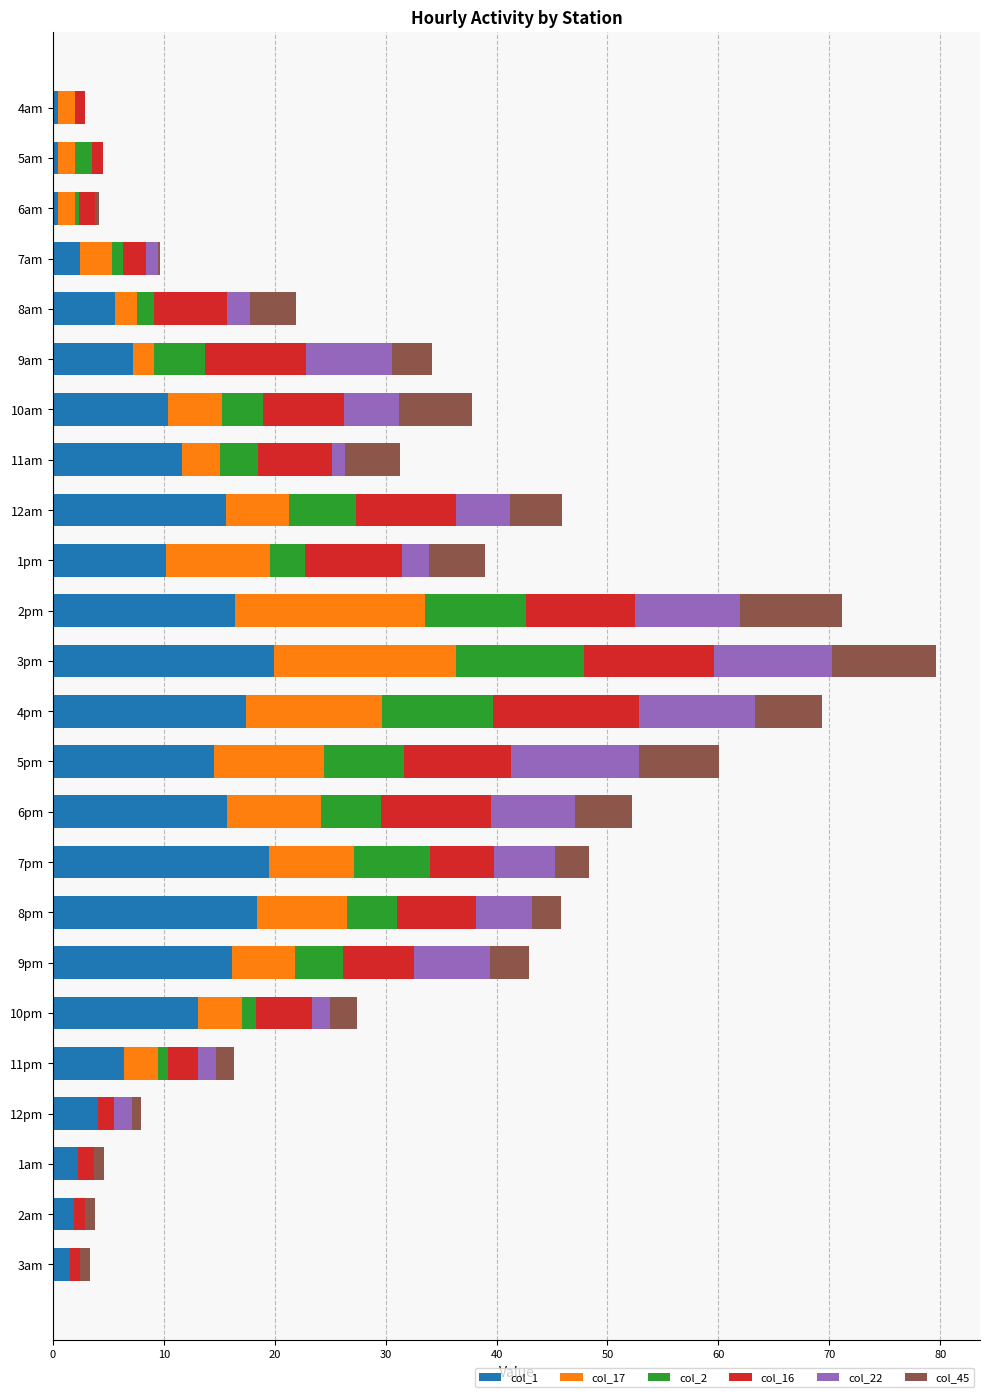

What is the highest value of the col_1 series?

19.9